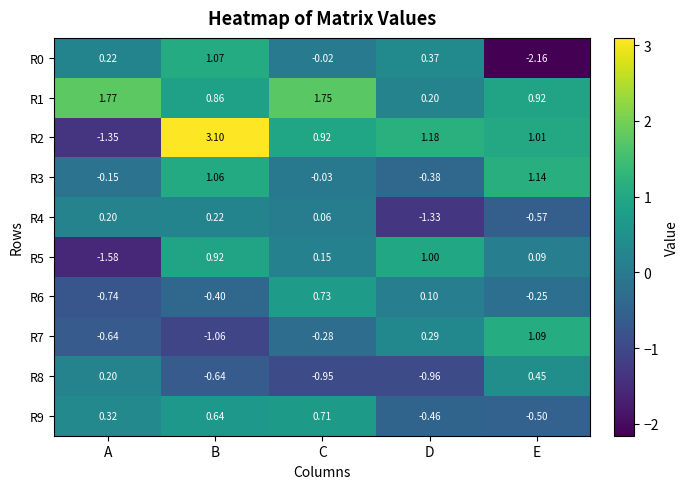

At which label does R3 reach its peak?

E